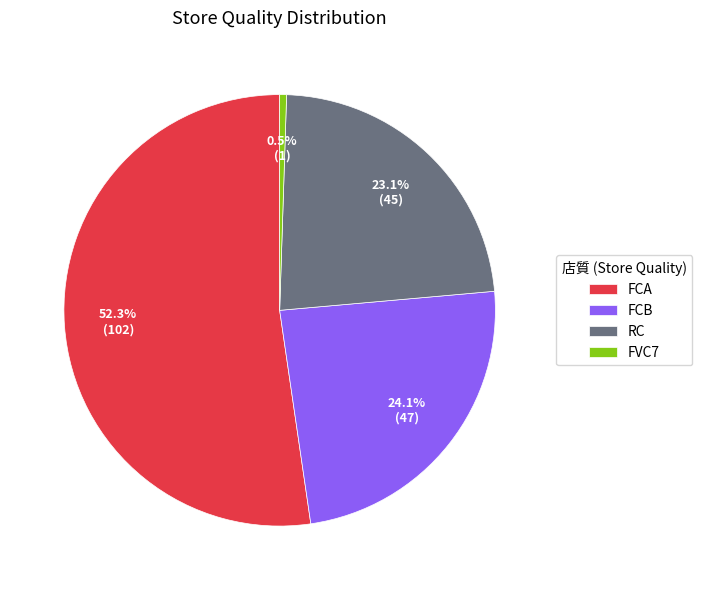

Does FCB account for over 50% of the chart?

No